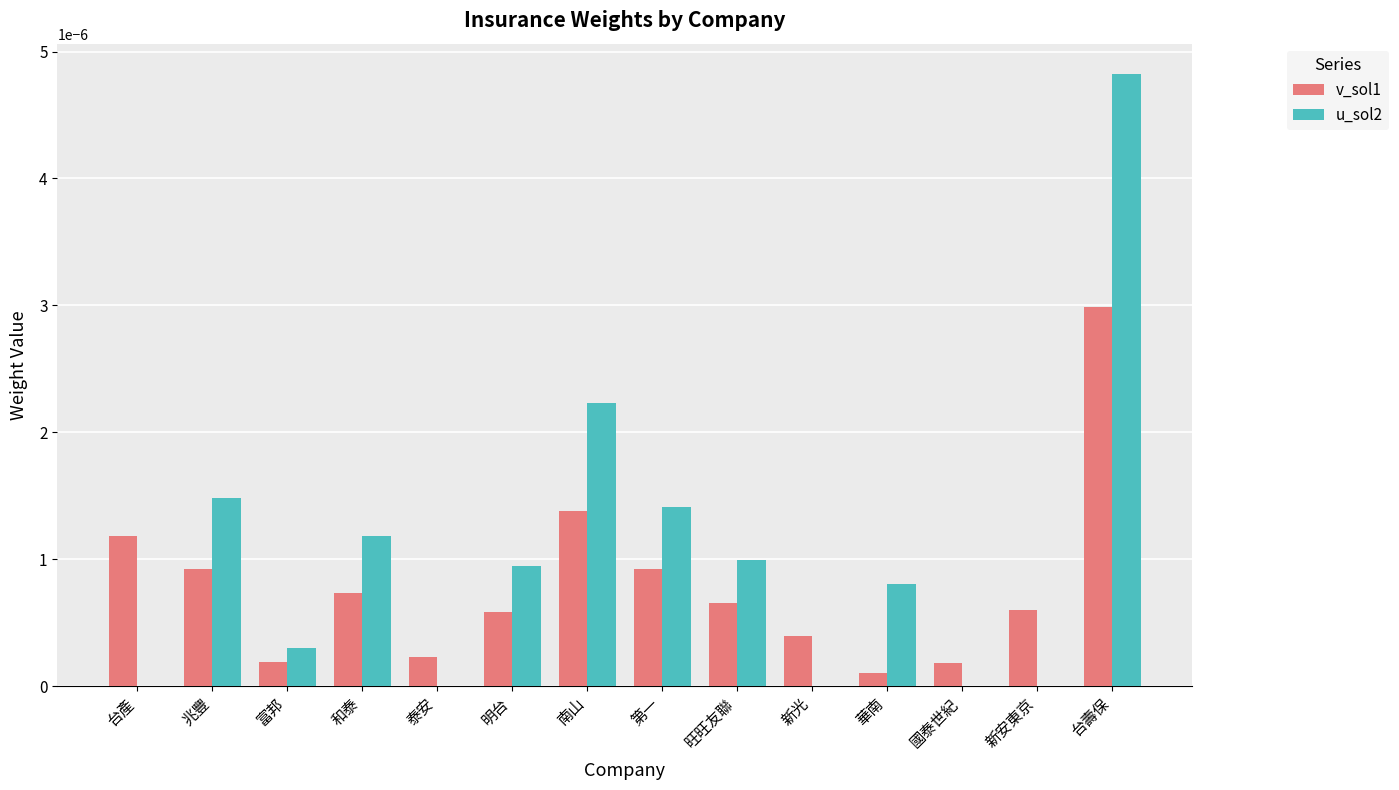

The u_sol2 series shows 0.0 at 台壽保. True or false?

True